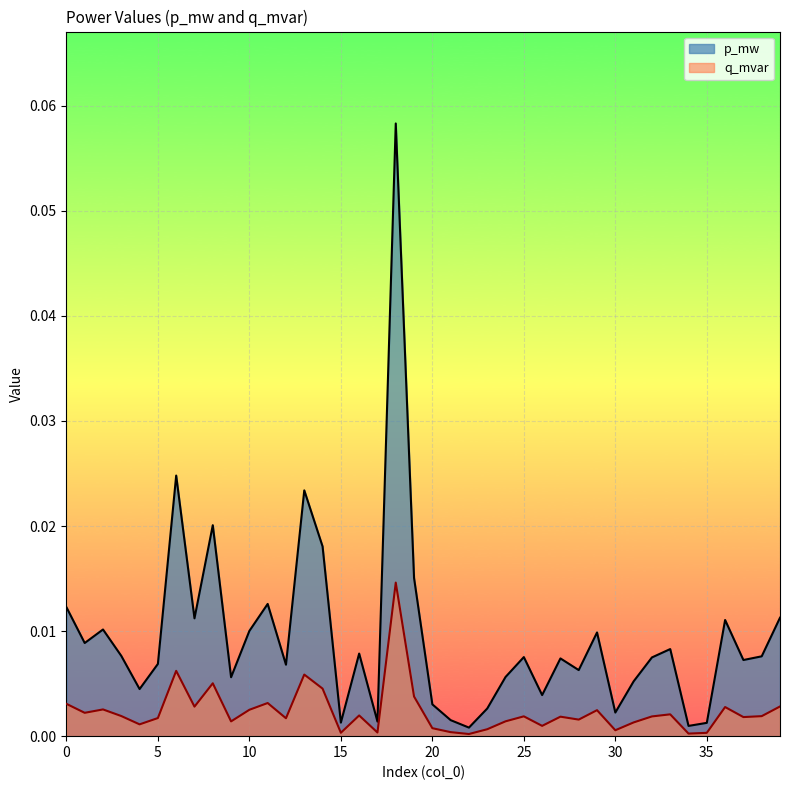

True or false: q_mvar and p_mw intersect in this chart.

False